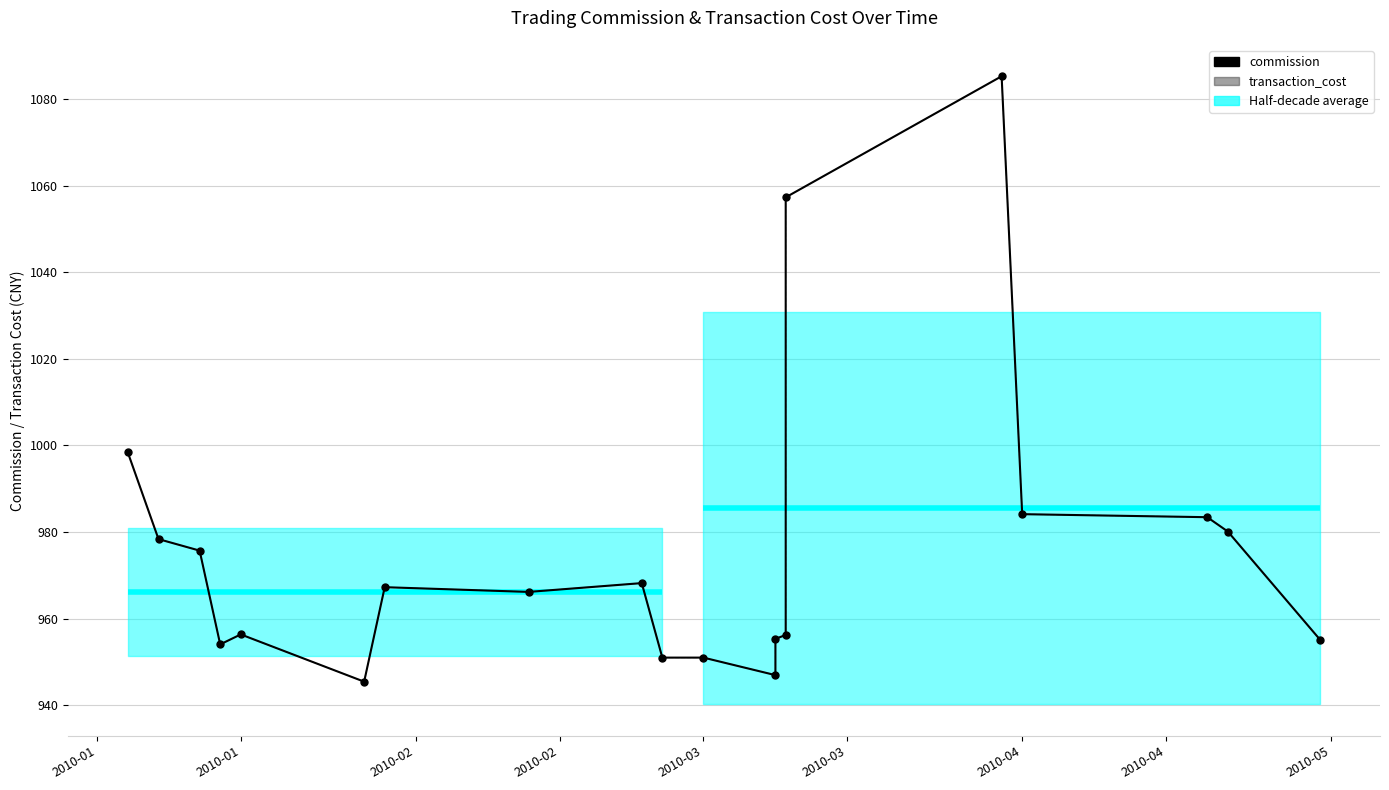

What is the value of the transaction_cost point at the 6th from the left?

956.4